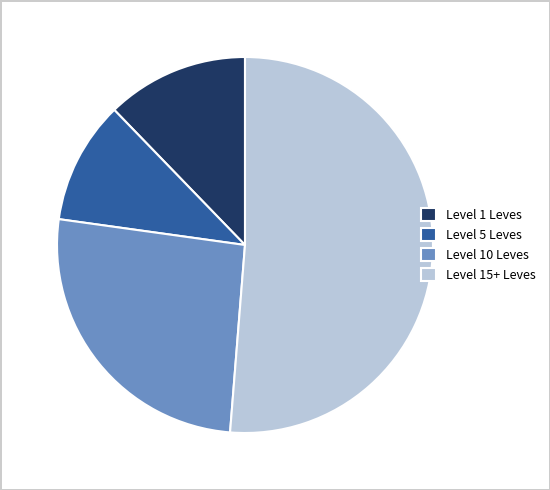

True or false: Level 1 Leves accounts for 1% of the total.

False